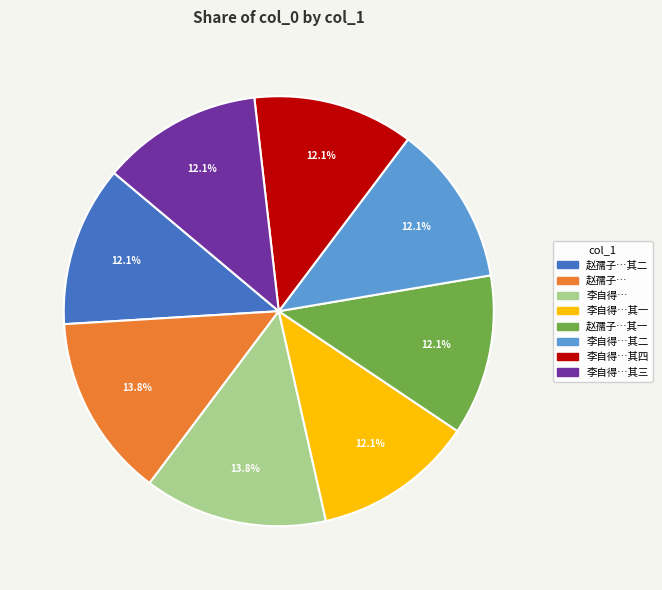

How much of the chart is everything except 李自得…其三?

87.9%